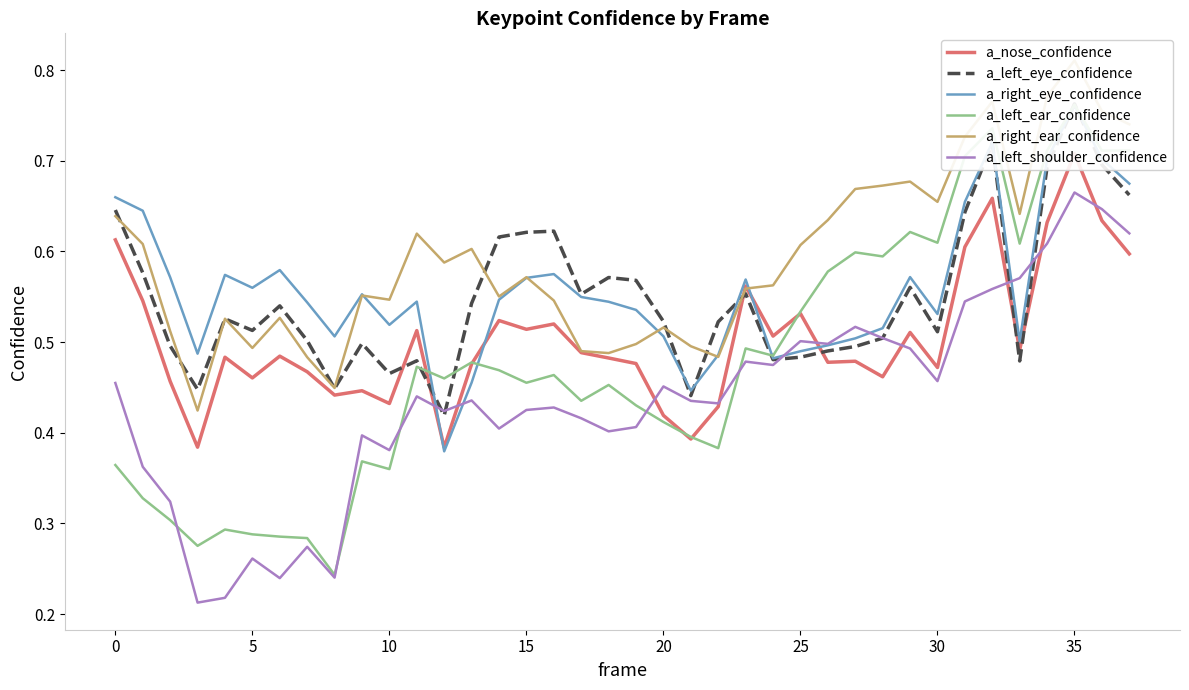

What is the label of the 18th point from the left?

17